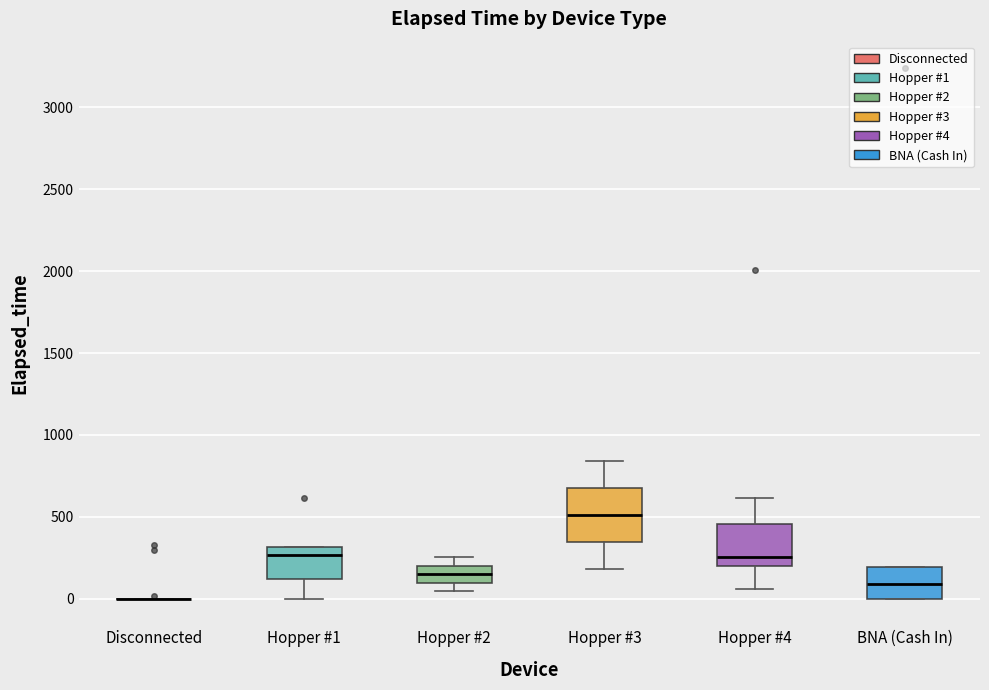

Where is the upper edge of the box for Hopper #1 on the y-axis? The values are not printed on the chart, so give them approximately, as read against the axis.

300